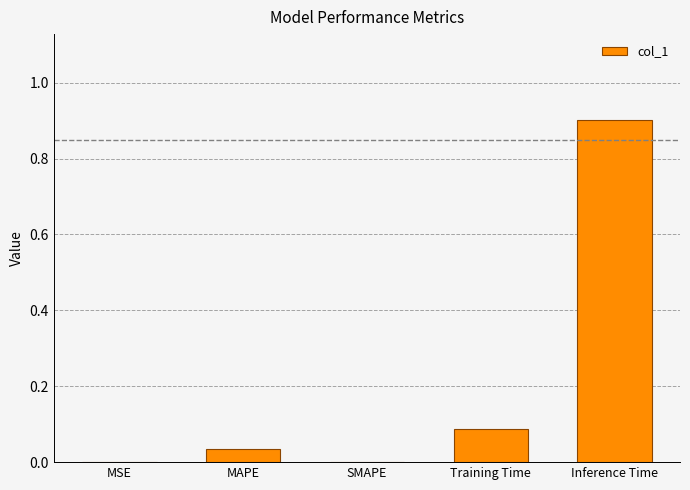

What is the greatest value displayed?

0.9